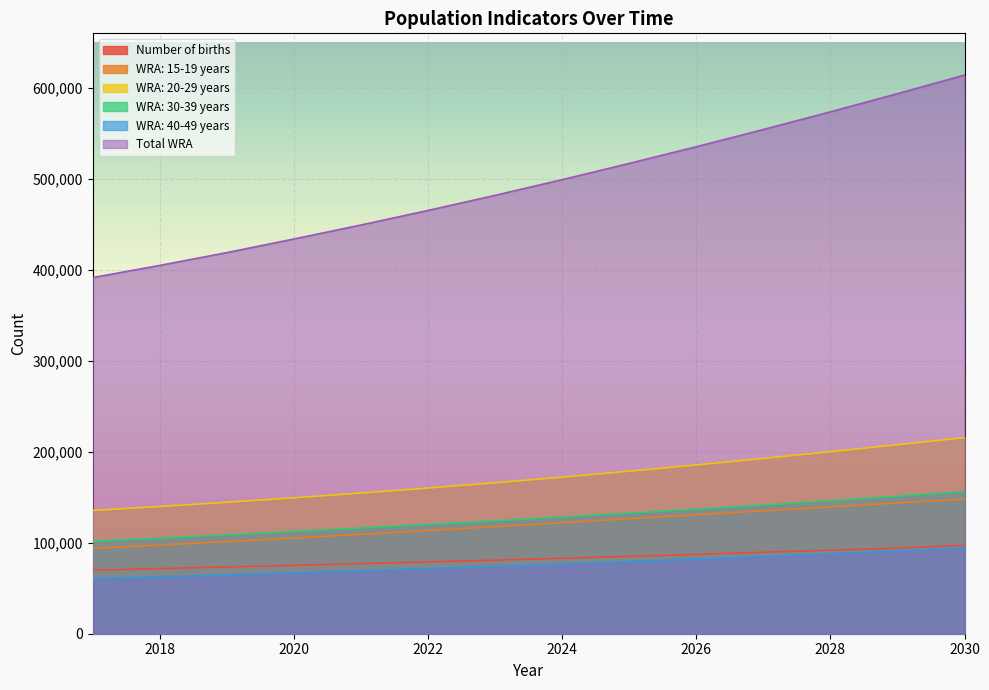

Rank the series at 2022 from lowest to highest value.

WRA: 40-49 years, Number of births, WRA: 15-19 years, WRA: 30-39 years, WRA: 20-29 years, Total WRA